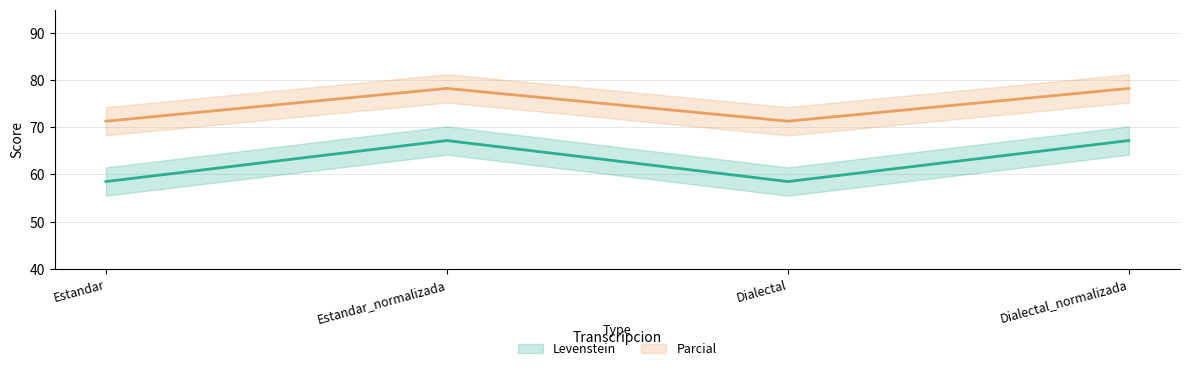

At which category is the sum across all series the highest?

Estandar_normalizada